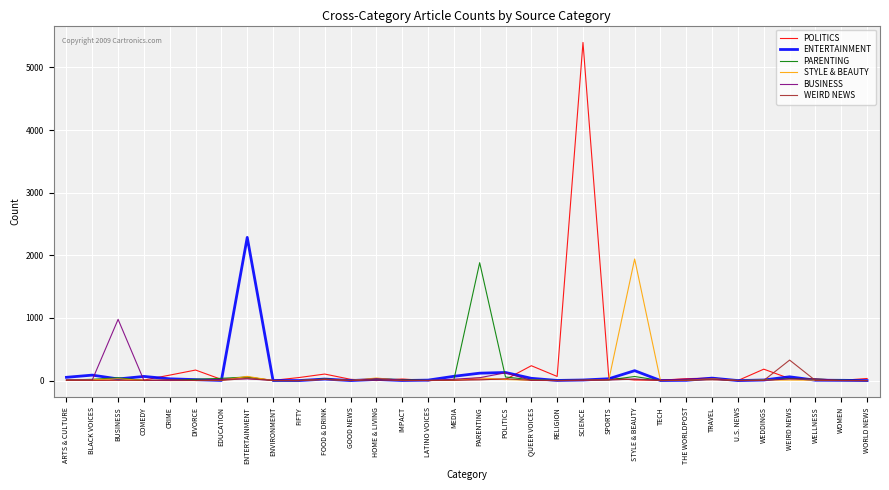

The value of BUSINESS at GOOD NEWS is -493. True or false?

False